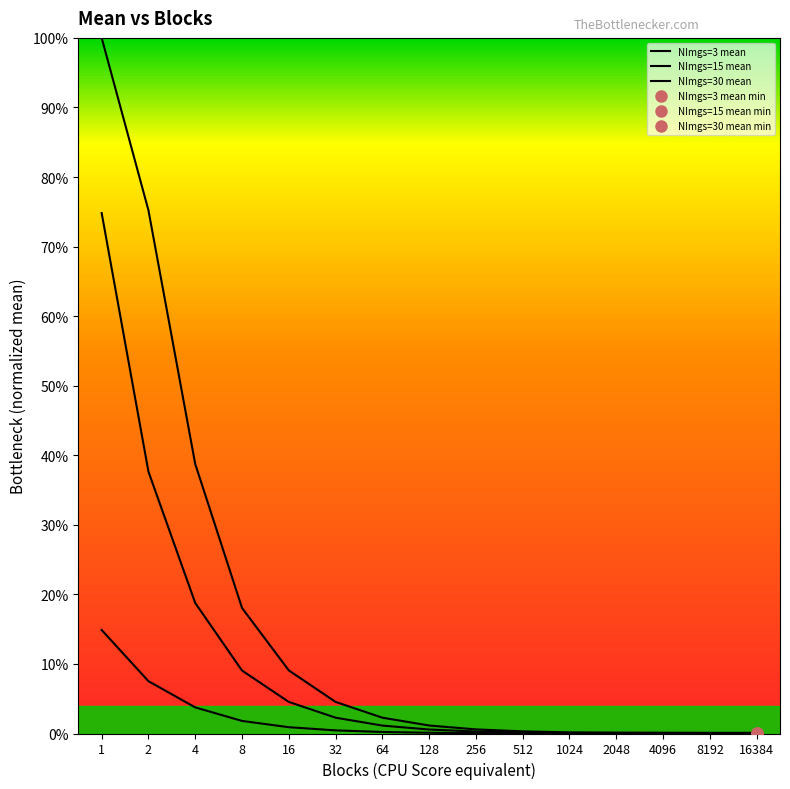

What is the total value across all series at 16?

0.1